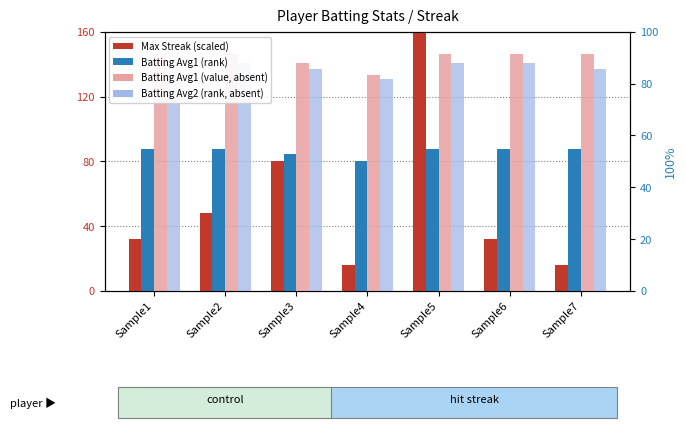

What is the difference between the Max Streak (scaled) values at Sample2 and Sample1?

16.0